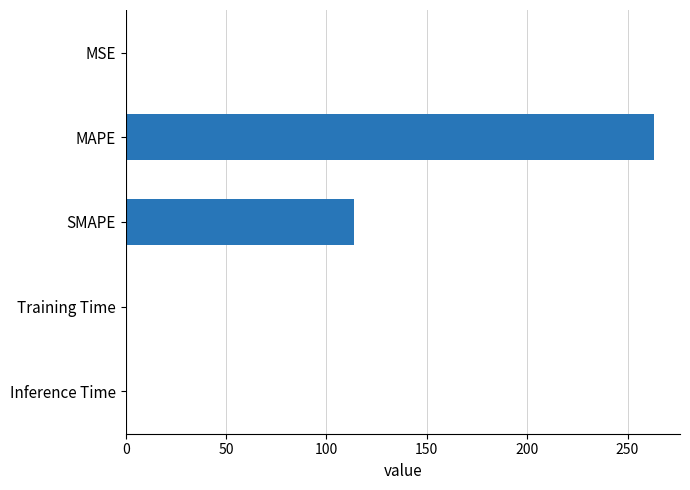

The value at SMAPE is 27.5. True or false?

False